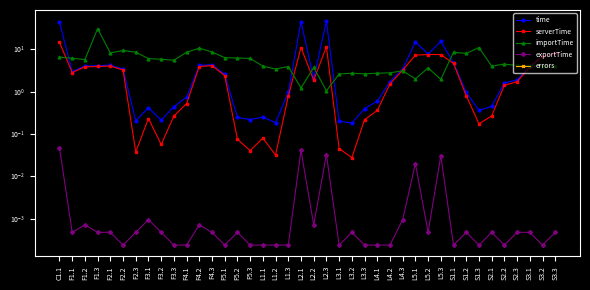

At L2.2, list the series in order from smallest to largest.

errors, exportTime, serverTime, time, importTime